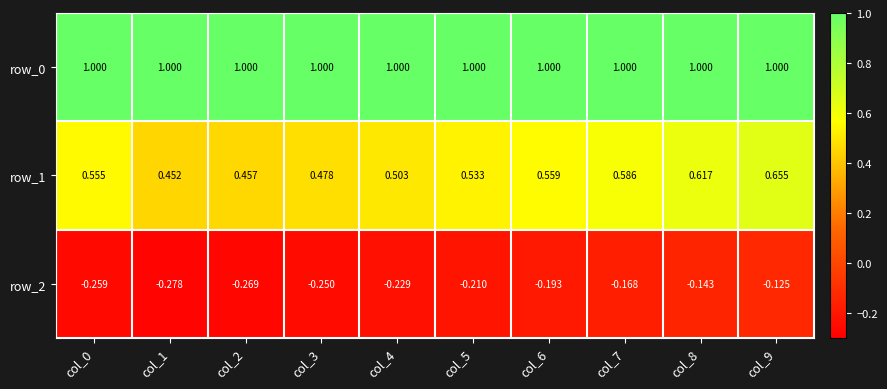

What is the sum of the row_0 values at col_0 and col_9?

2.0